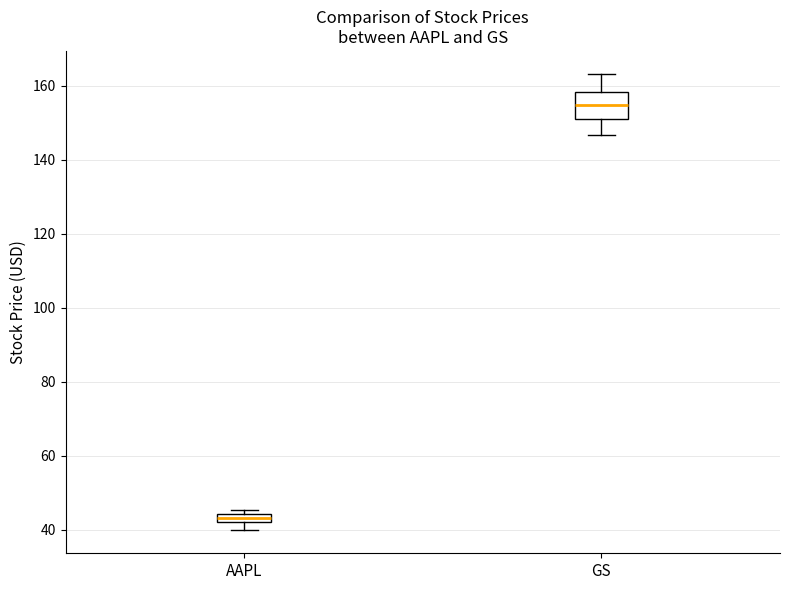

Which box's median line is the highest?

GS